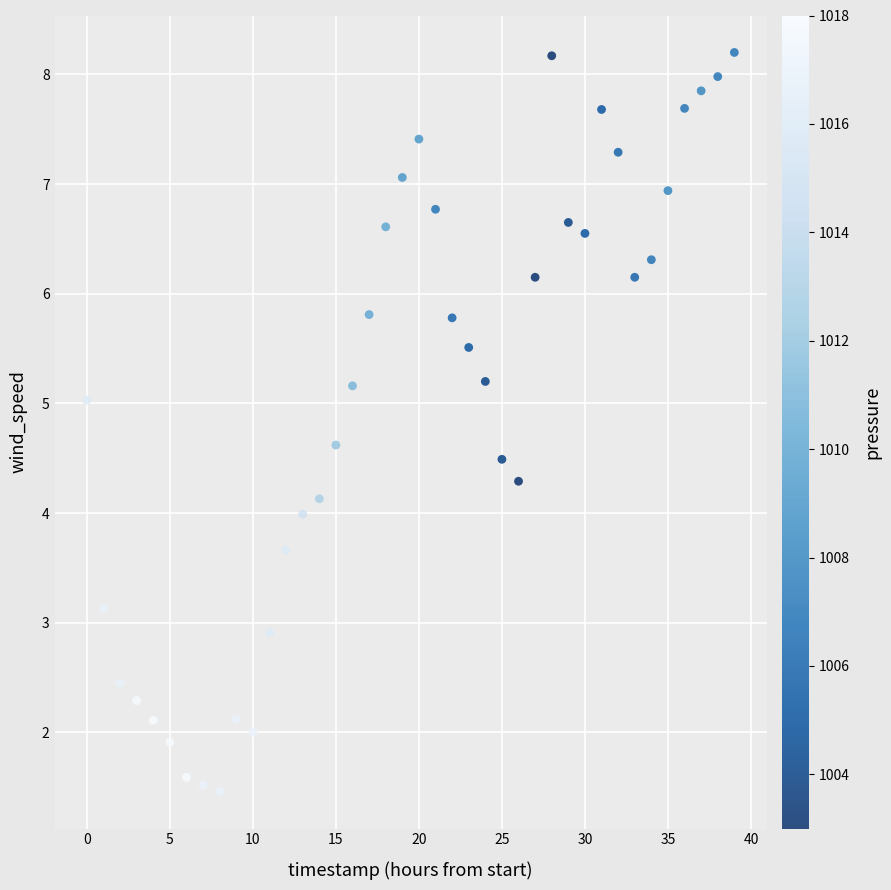

What is the range of Y values (max minus min)?

6.7